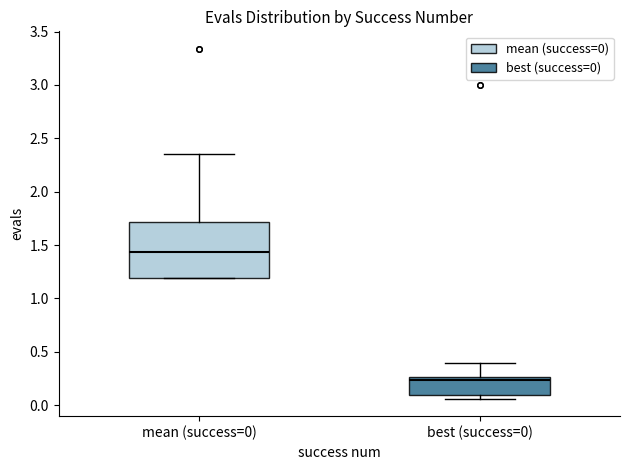

Which box's median line is the lowest?

best (success=0)